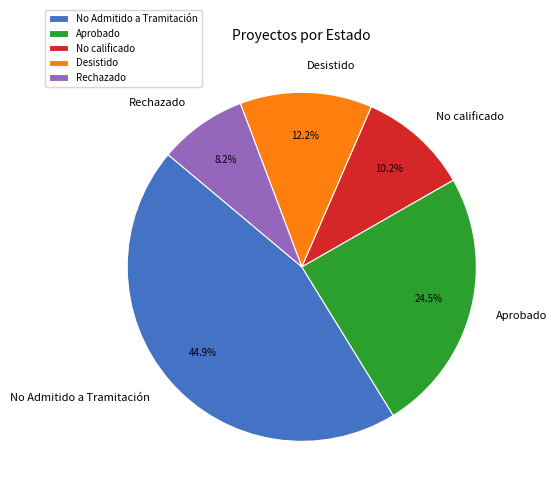

Is there any slice that represents more than half of the pie?

No